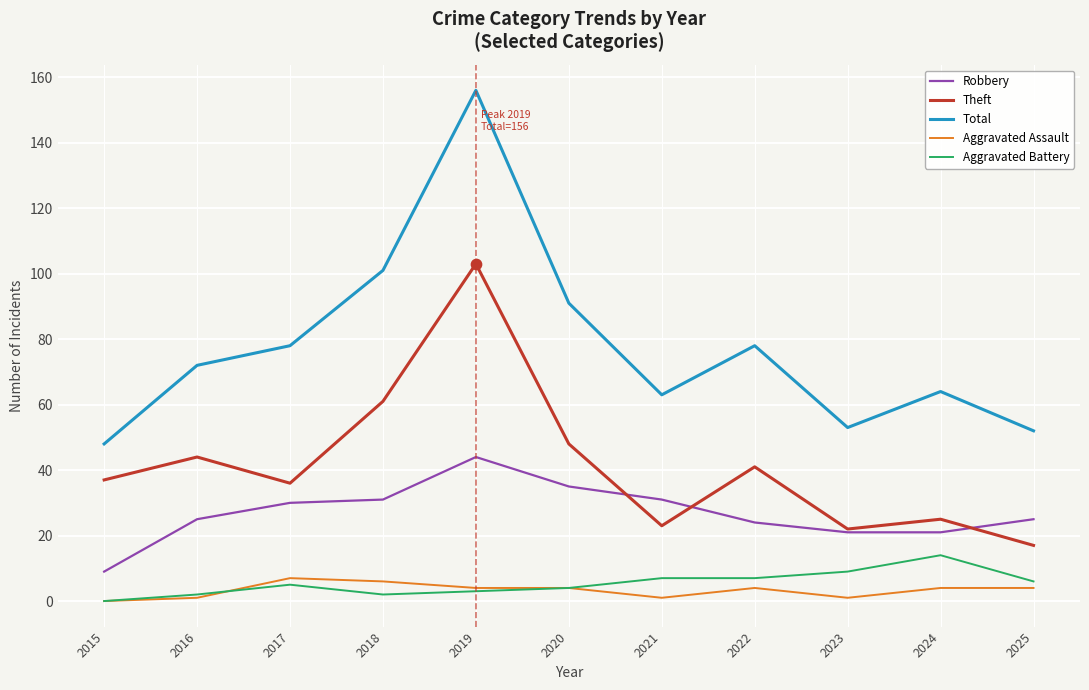

At how many categories does at least one series exceed 116?

1